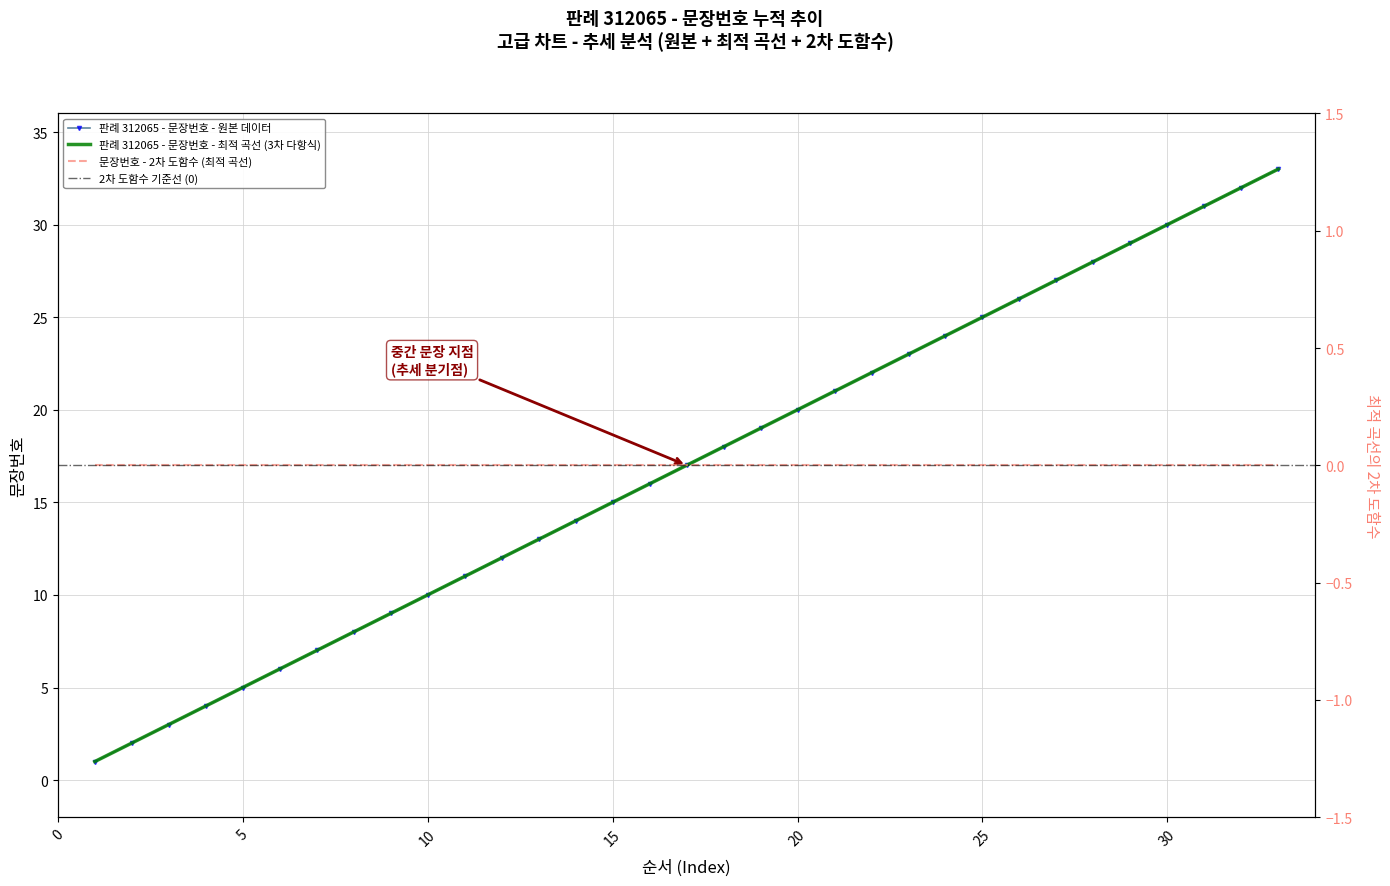

True or false: the data has more than 1 interior local peaks.

False